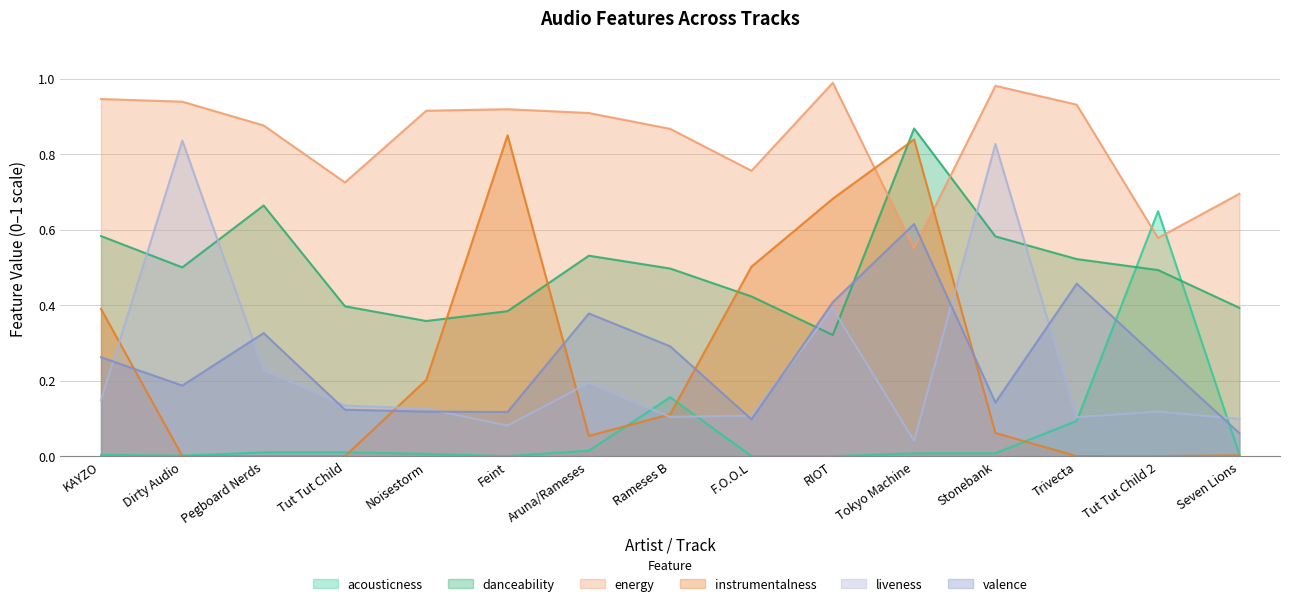

True or false: acousticness has a value of 0.0 at Aruna/Rameses.

True